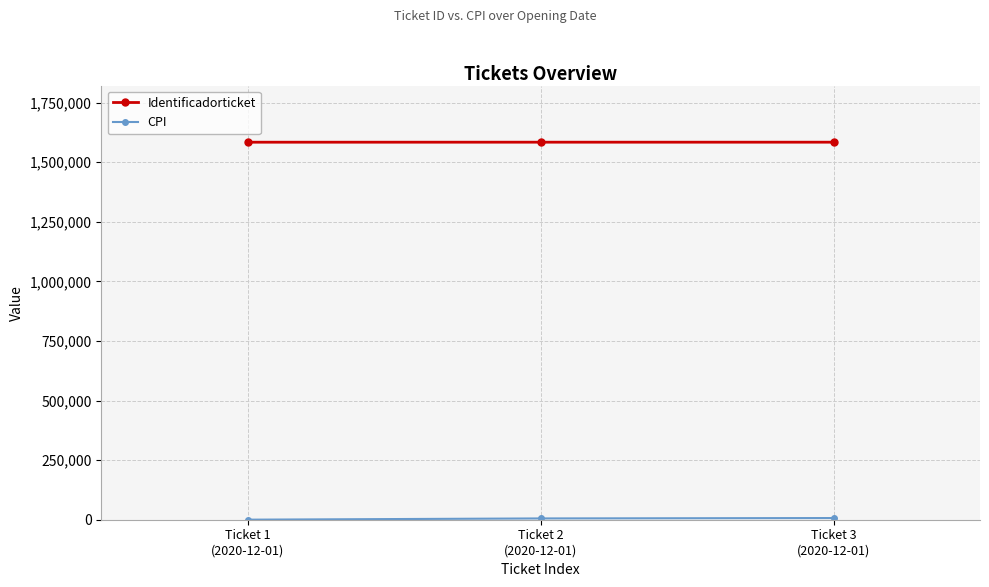

What is the maximum value shown in the chart?

1584006